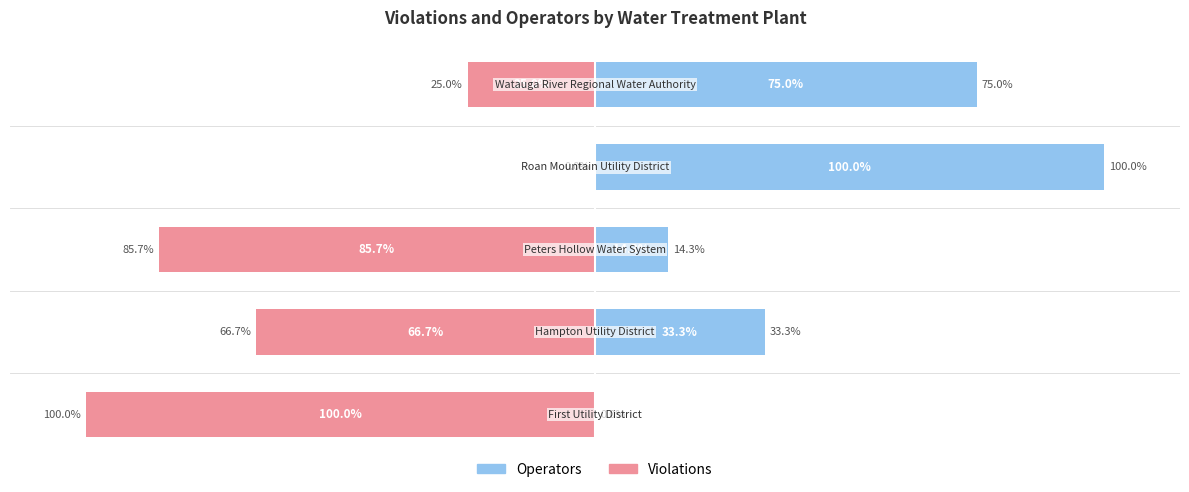

What is the spread (max minus min) of values at 0?

100.0